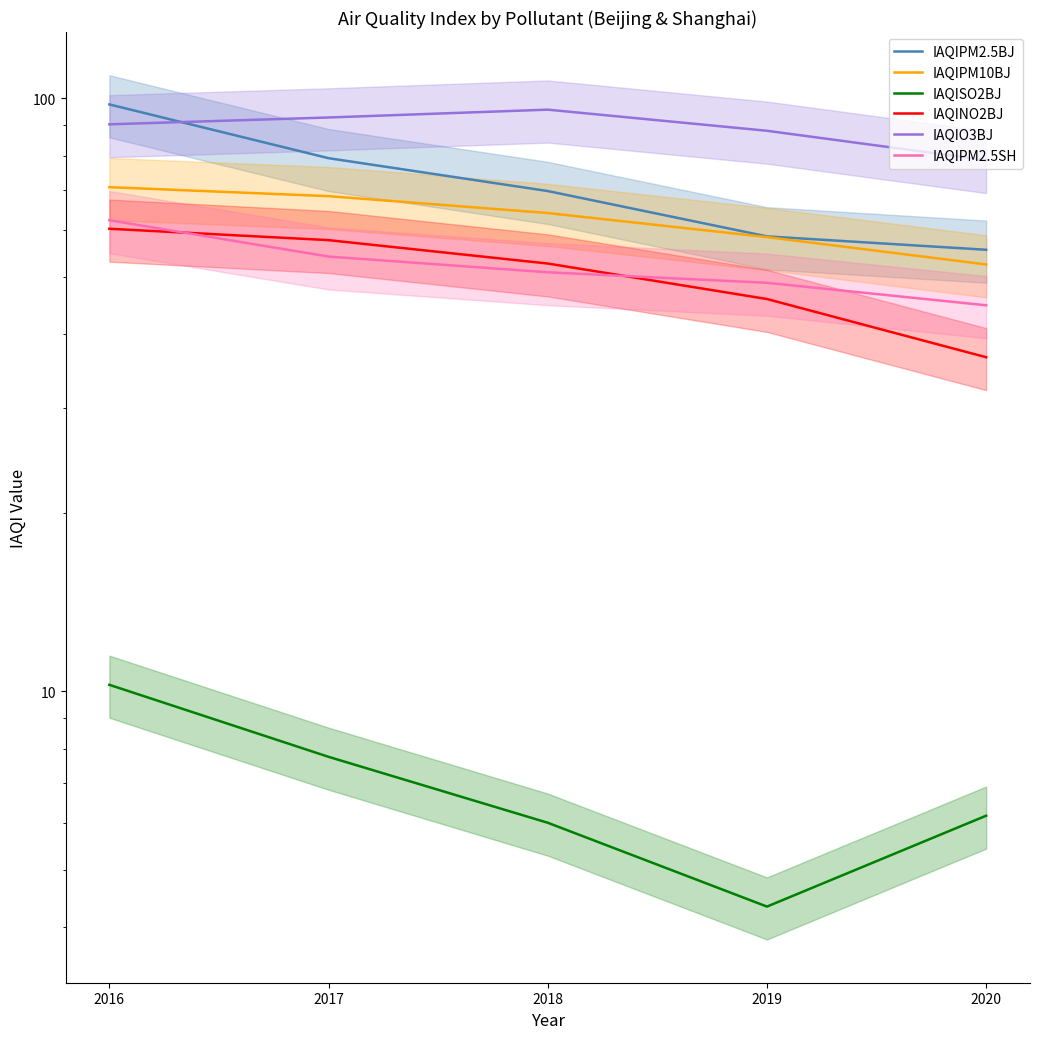

Is this an area chart (filled region under the line)?

No